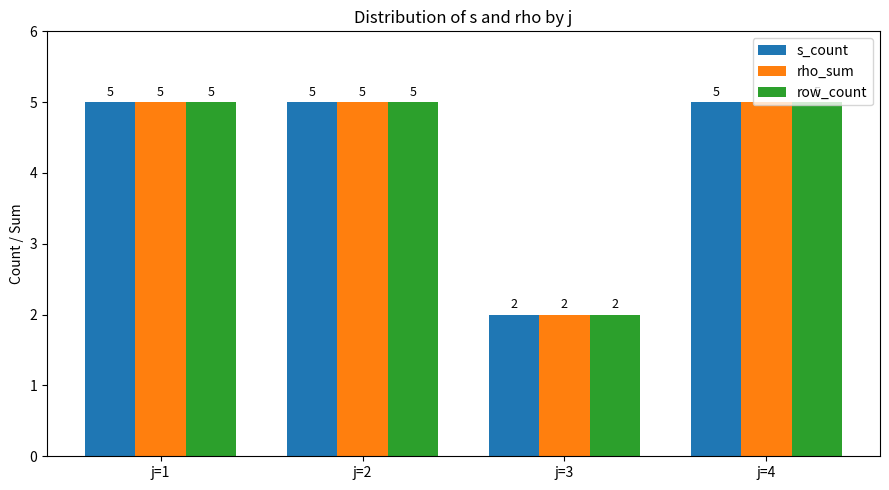

Is it true that rho_sum equals 2 at j=3?

True